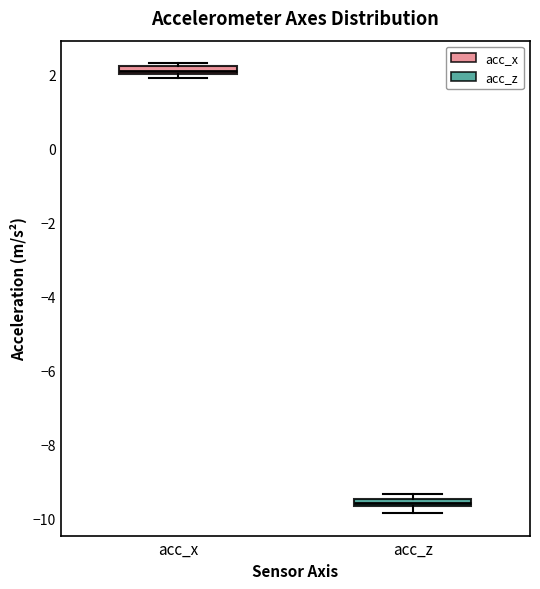

Which box's median line is the highest?

acc_x